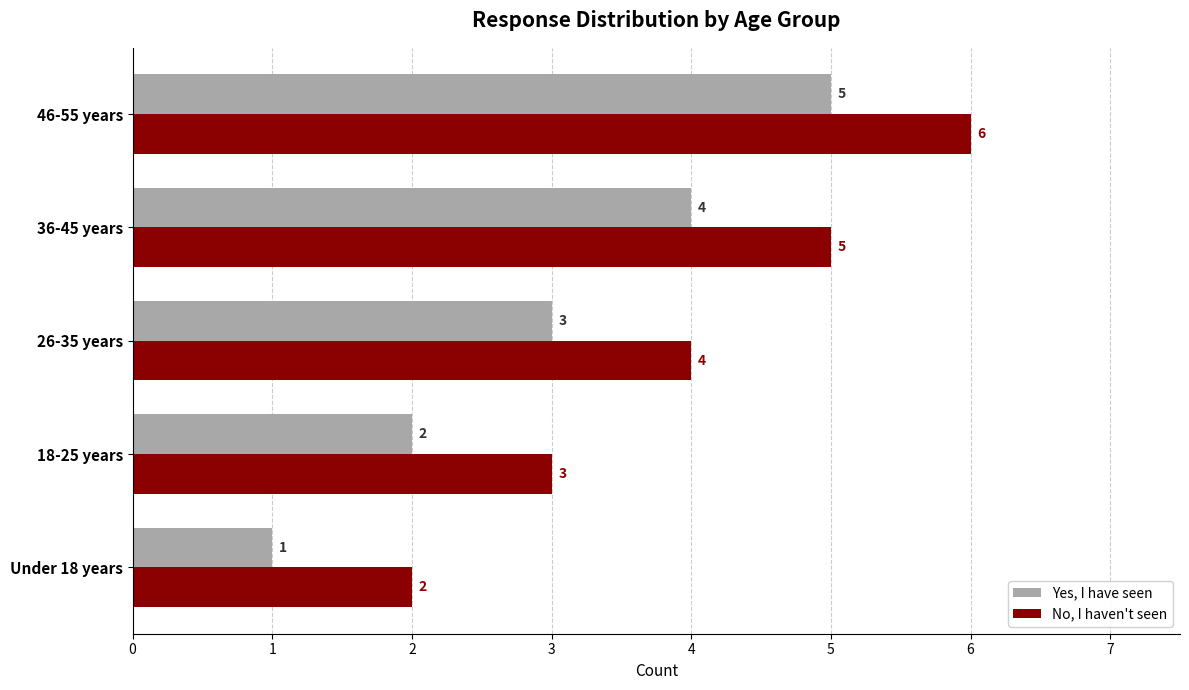

Is it true that Yes, I have seen equals 2 at 46-55 years?

False